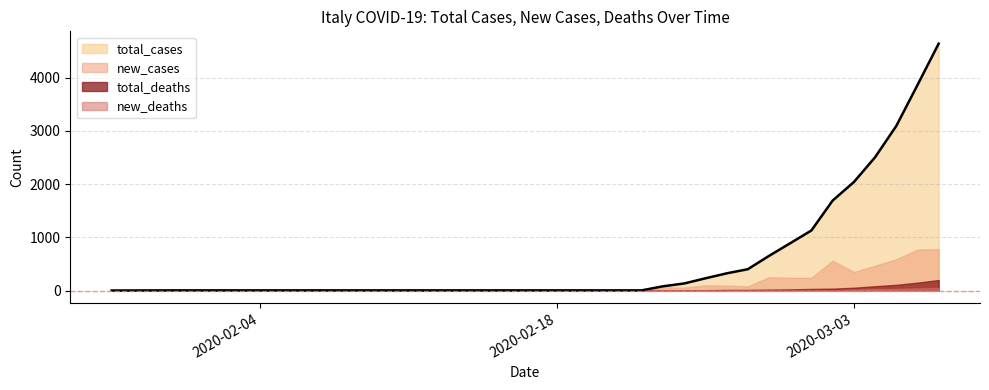

True or false: new_deaths and new_cases cross at least once.

False